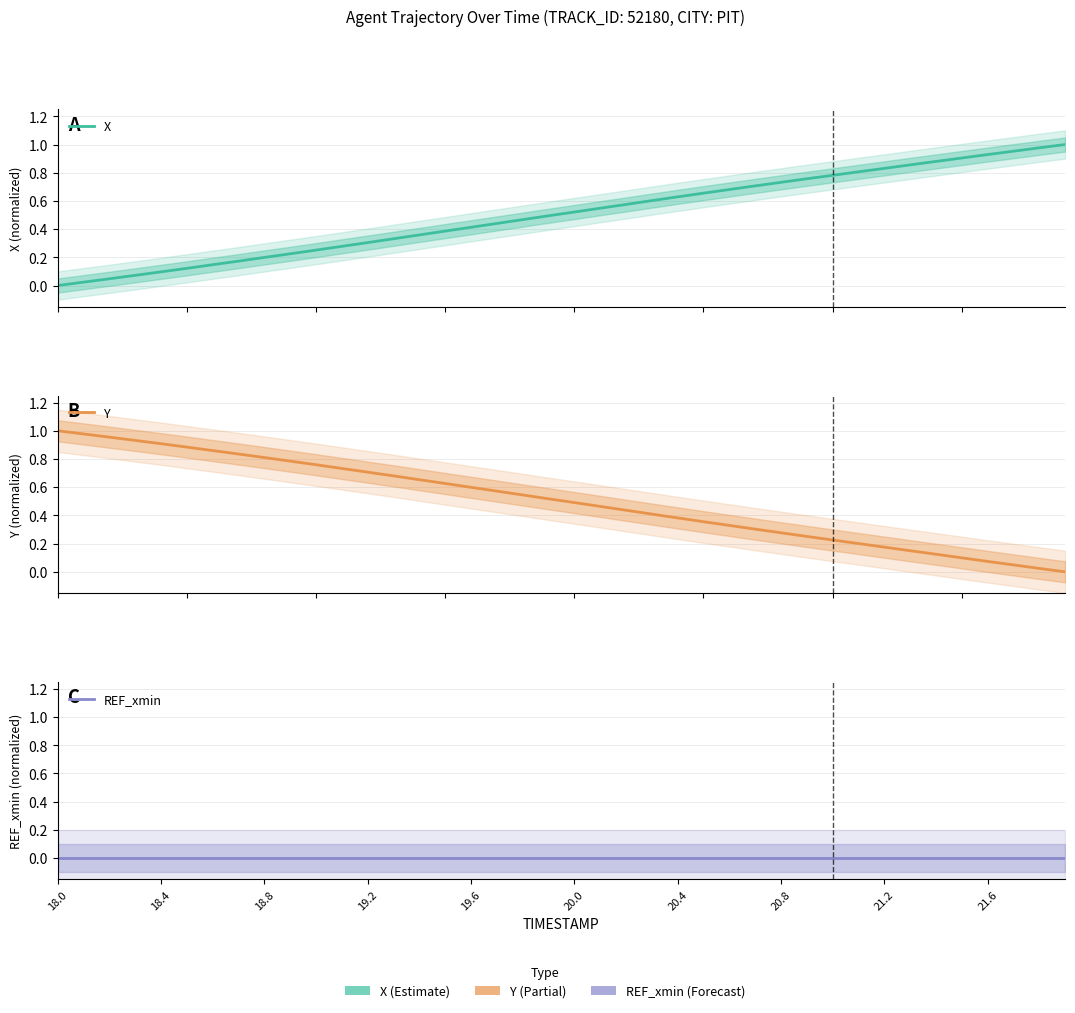

True or false: Y and REF_xmin cross at least once.

False